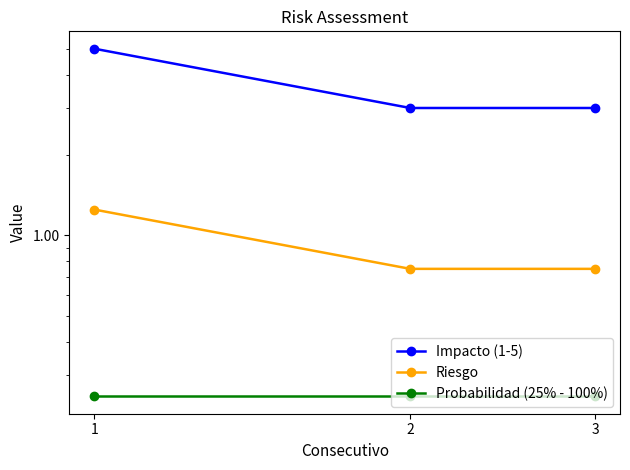

The Impacto (1-5) series shows 5.1 at 2. True or false?

False